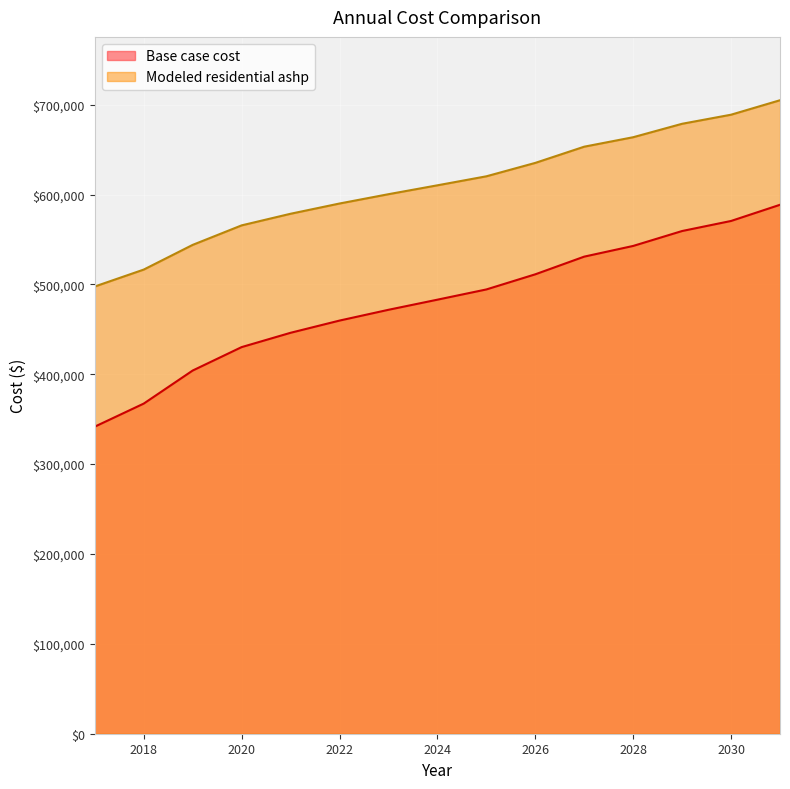

Between 2030 and 2024, which is larger?

2030